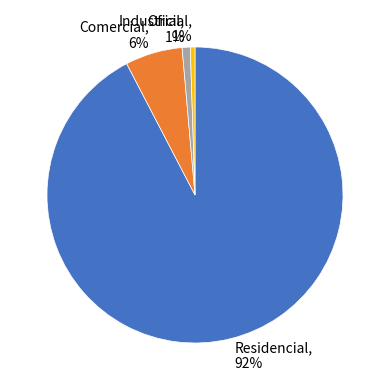

Is it true that Oficial is 1% of the pie?

True